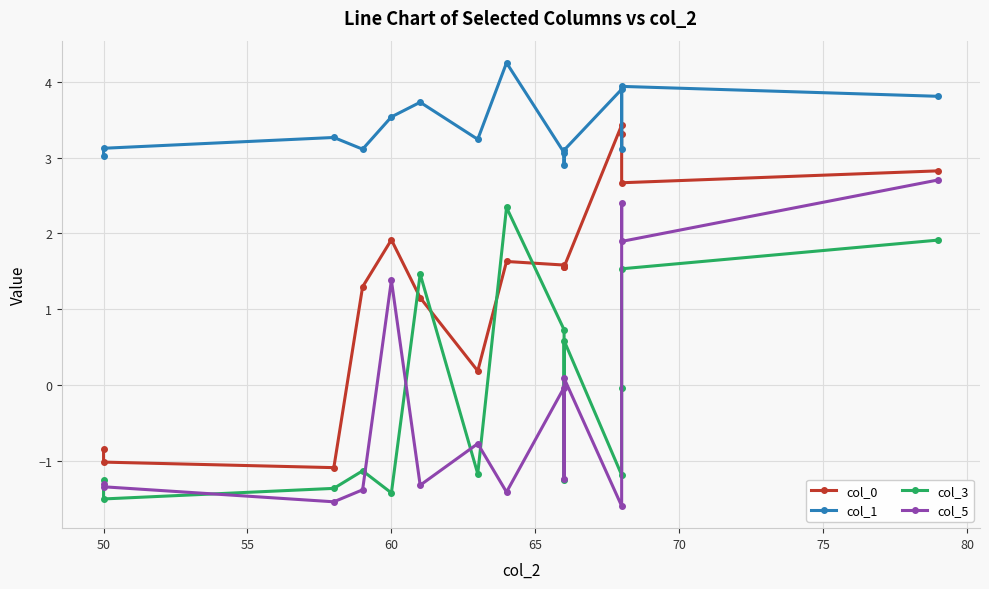

How many series are shown in this chart?

4